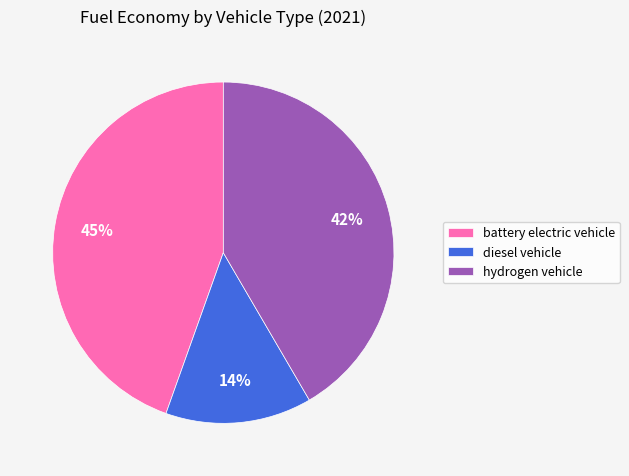

To the nearest percent, what is the difference between the largest and smallest slice percentages?

31%